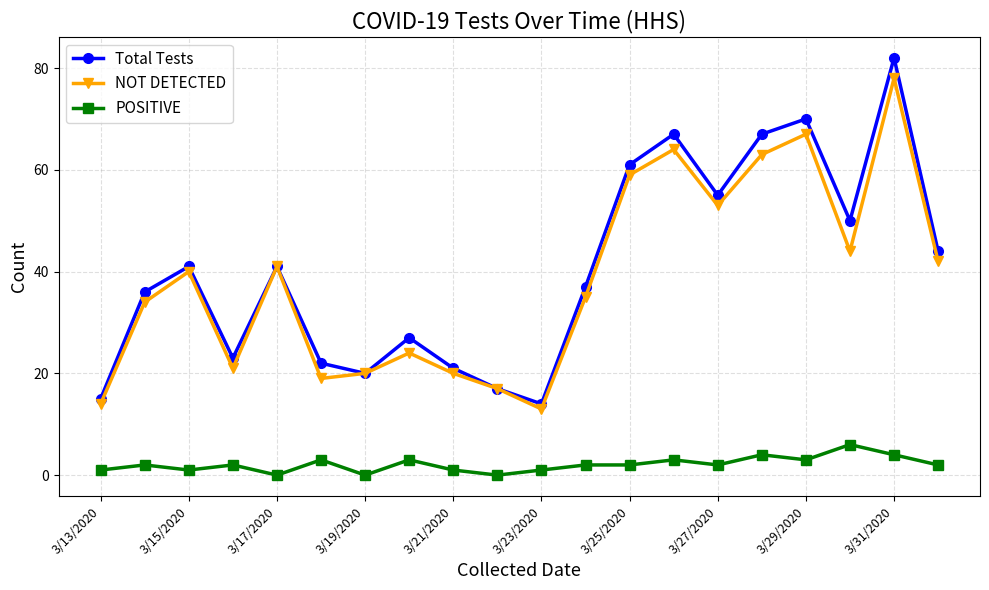

Reading left to right, extract all data points from this chart.

Total Tests: 15	36	41	23	41	22	20	27	21	17	14	37	61	67	55	67	70	50	82	44
NOT DETECTED: 14	34	40	21	41	19	20	24	20	17	13	35	59	64	53	63	67	44	78	42
POSITIVE: 1	2	1	2	0	3	0	3	1	0	1	2	2	3	2	4	3	6	4	2